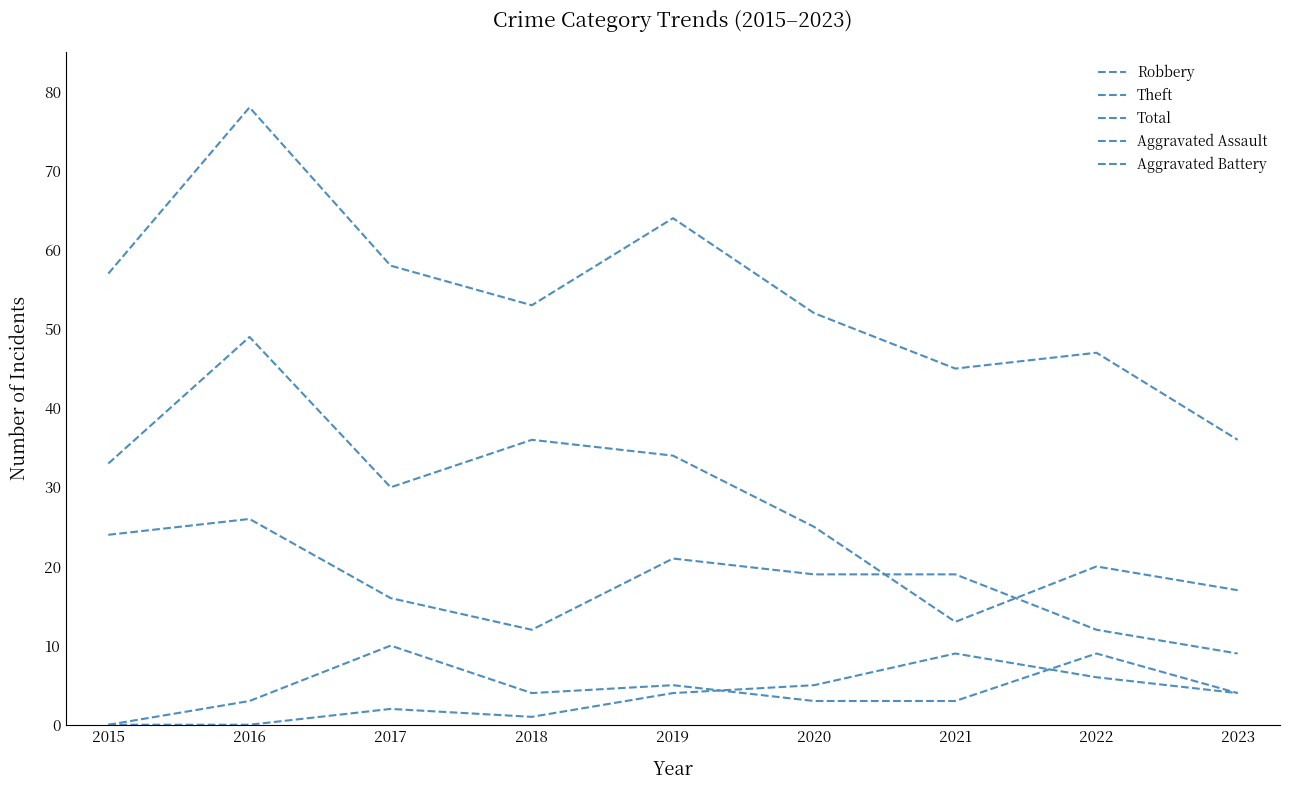

Is the value of Theft at 2023 greater than the value of Aggravated Assault at 2020?

Yes